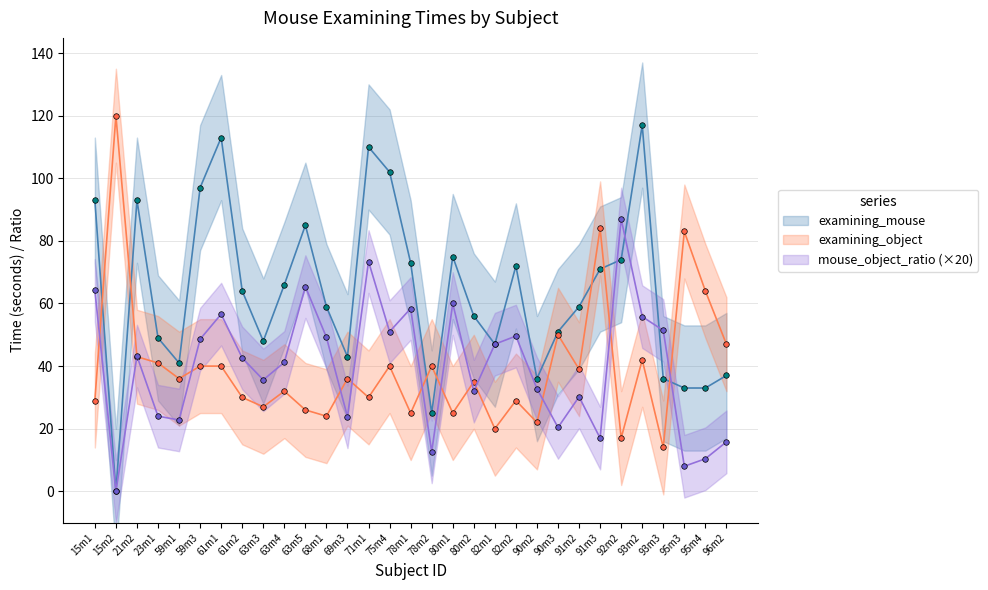

What is the difference between the examining_object values at 59m1 and 61m1?

4.0